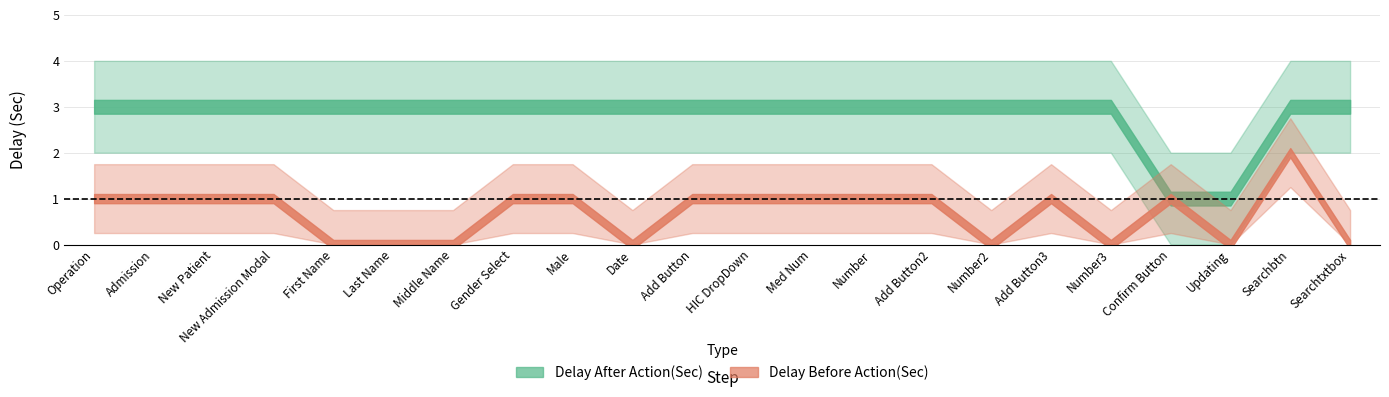

What position from the left is New Patient?

3